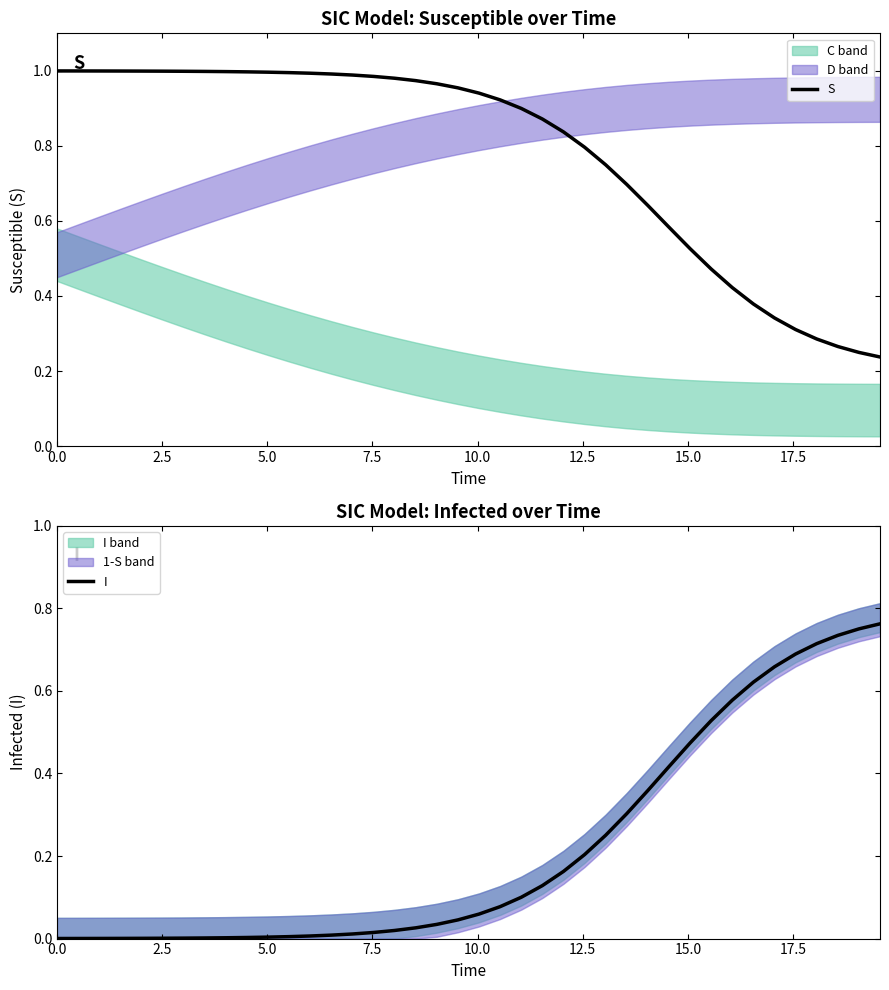

What is the average value of the I series?

0.2